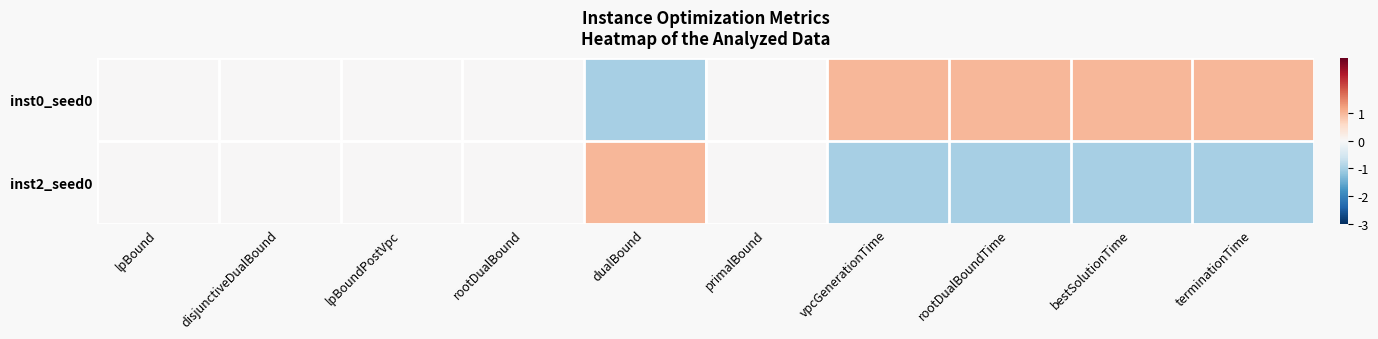

Reading left to right, what are all the values shown in this chart?

inst0_seed0: lpBound=0.0	disjunctiveDualBound=0.0	lpBoundPostVpc=0.0	rootDualBound=0.0	dualBound=-1.0	primalBound=0.0	vpcGenerationTime=1.0	rootDualBoundTime=1.0	bestSolutionTime=1.0	terminationTime=1.0
inst2_seed0: lpBound=0.0	disjunctiveDualBound=0.0	lpBoundPostVpc=0.0	rootDualBound=0.0	dualBound=1.0	primalBound=0.0	vpcGenerationTime=-1.0	rootDualBoundTime=-1.0	bestSolutionTime=-1.0	terminationTime=-1.0